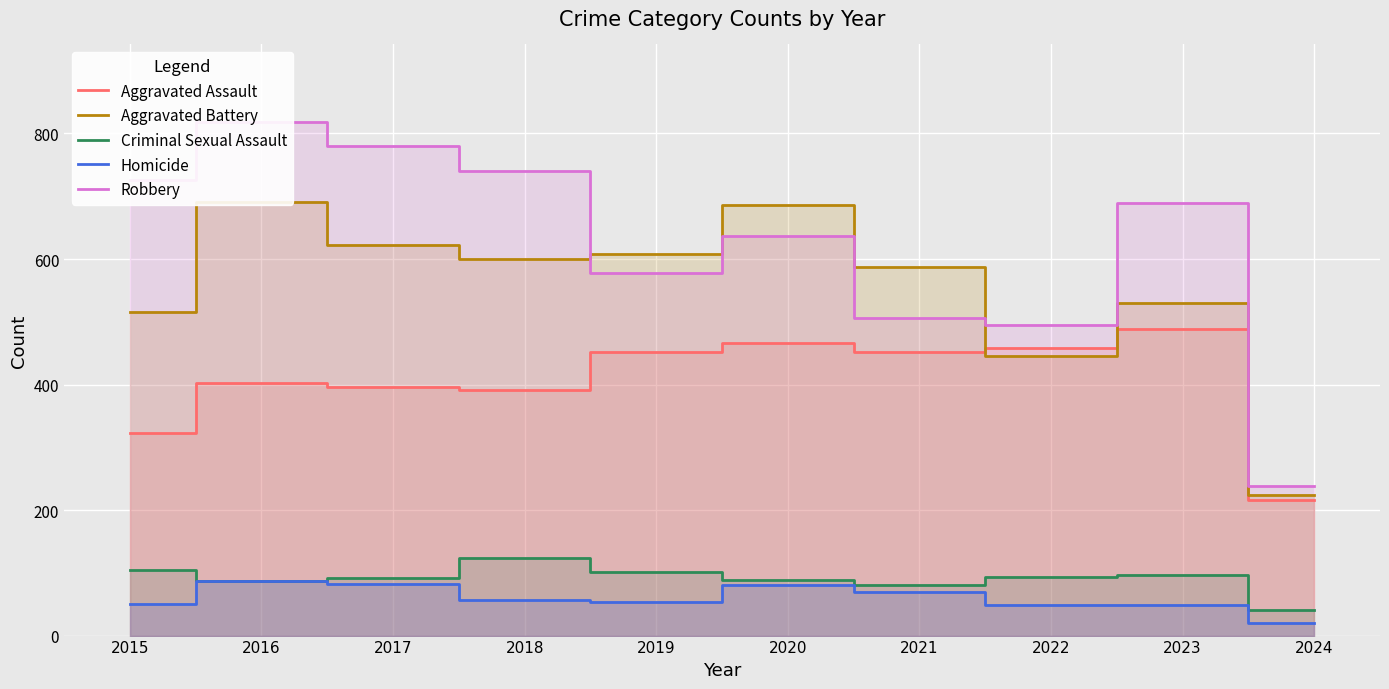

Between 2018 and 2021, which series saw the biggest shift?

Robbery